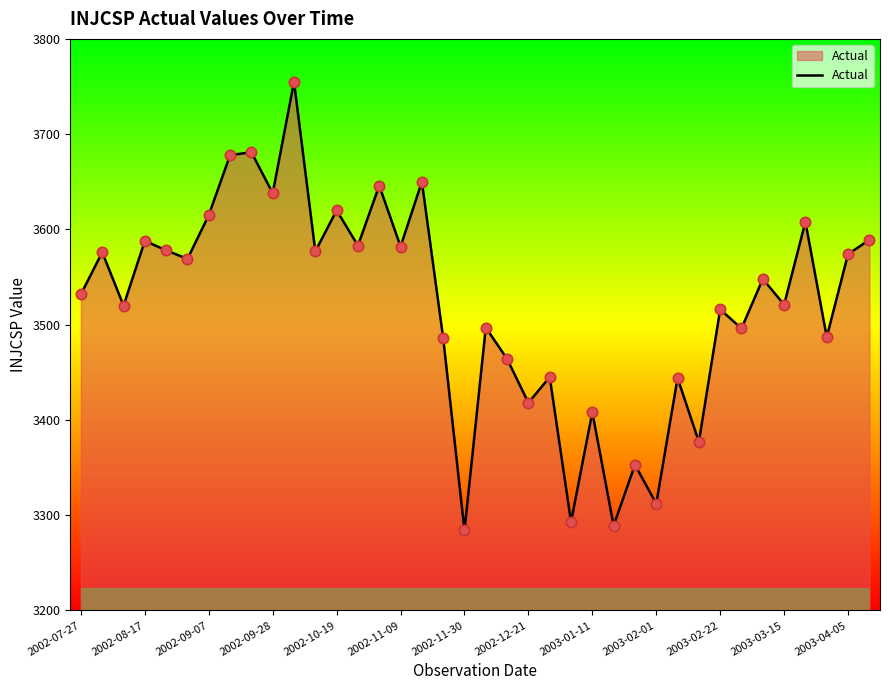

What is the difference between the maximum and minimum values?

471